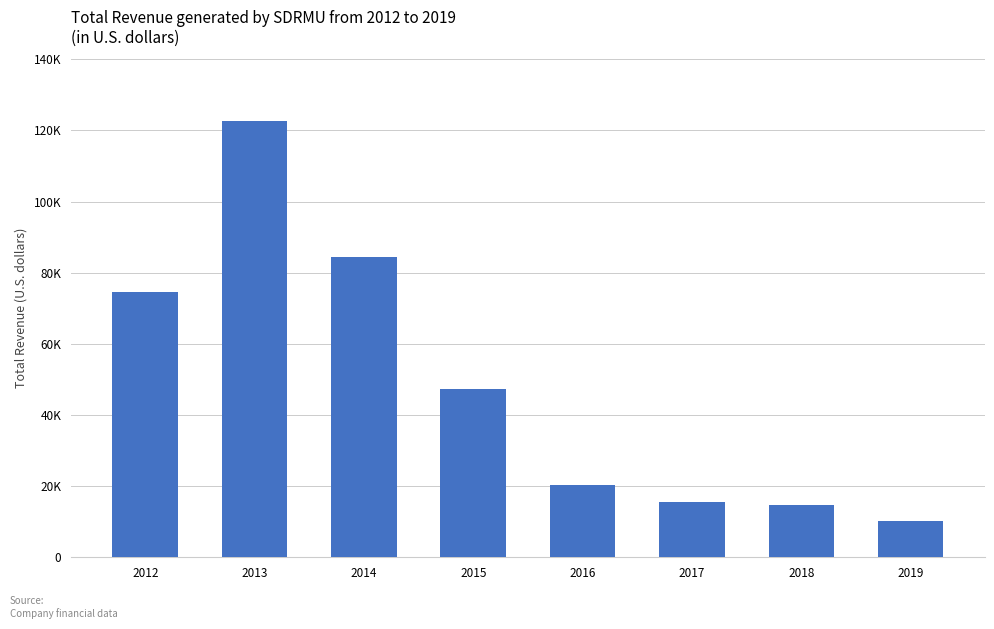

What is the ratio of the value at 2019 to the value at 2012?

0.1